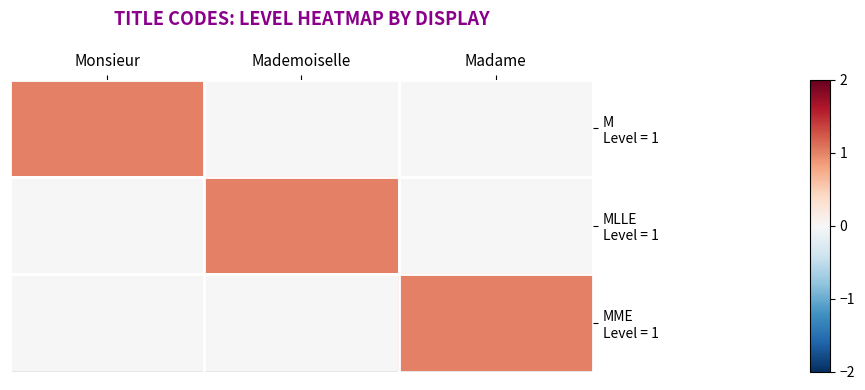

Rank the series at Madame from lowest to highest value.

M Level = 1, MLLE Level = 1, MME Level = 1